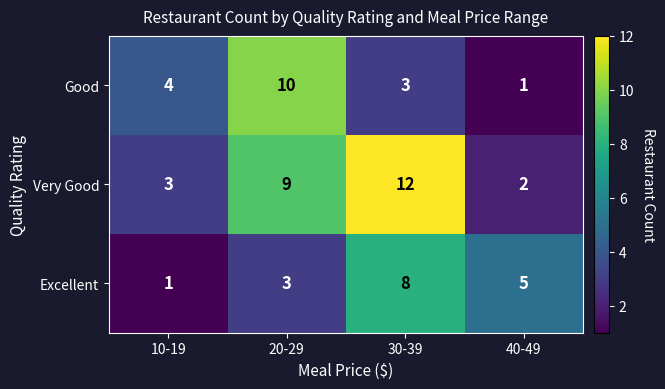

What is the total value across all series at 10-19?

8